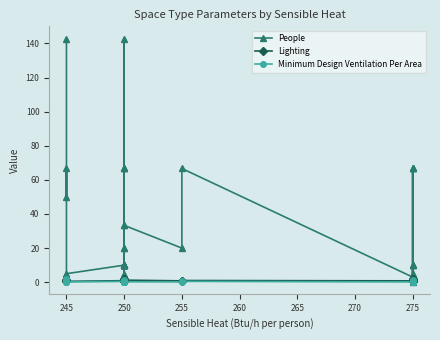

What are all the series names shown in the legend?

People, Lighting, Minimum Design Ventilation Per Area